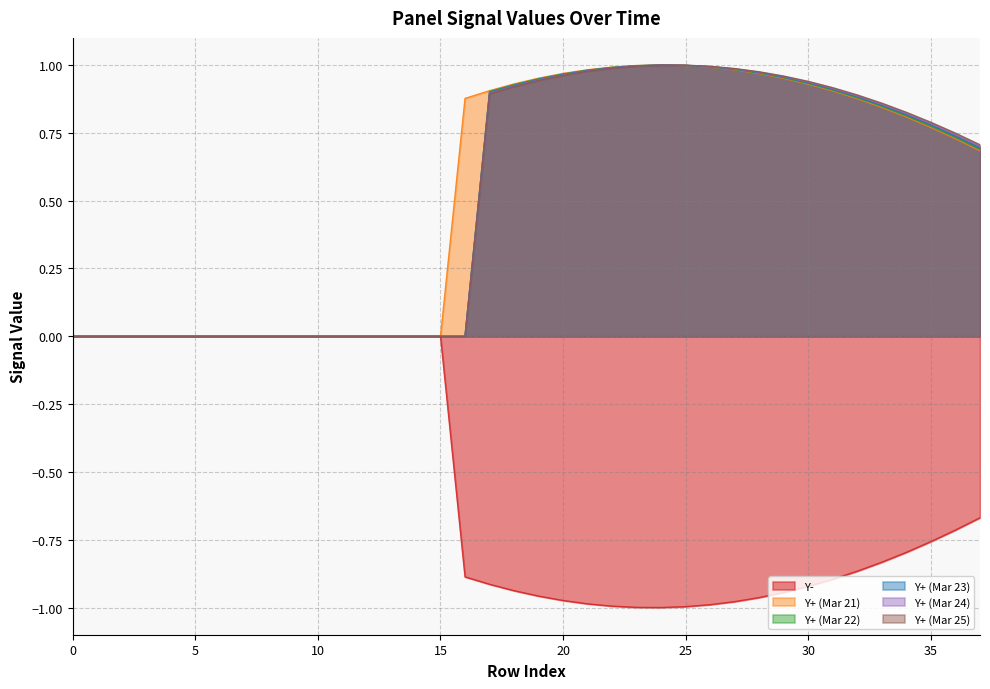

What are all the series names shown in the legend?

Y-, Y+ (Mar 21), Y+ (Mar 22), Y+ (Mar 23), Y+ (Mar 24), Y+ (Mar 25)